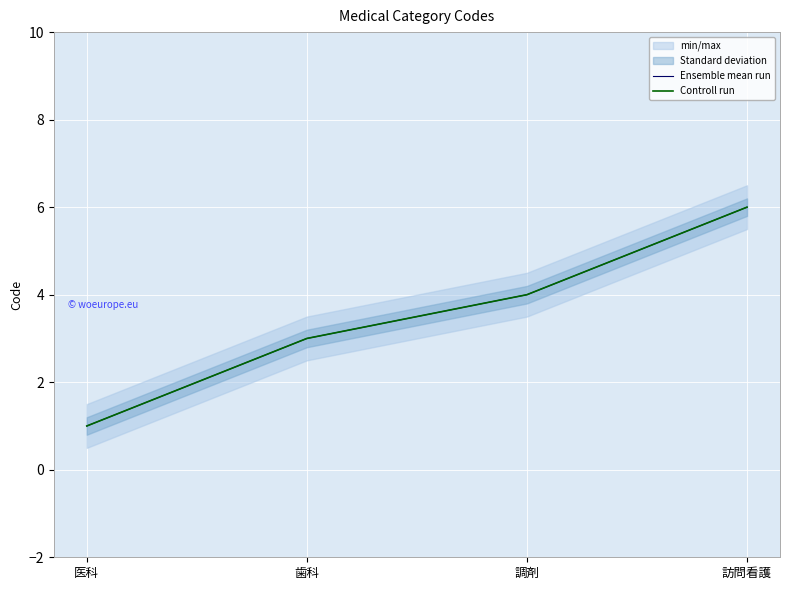

What is the label of the 3rd point from the right?

歯科